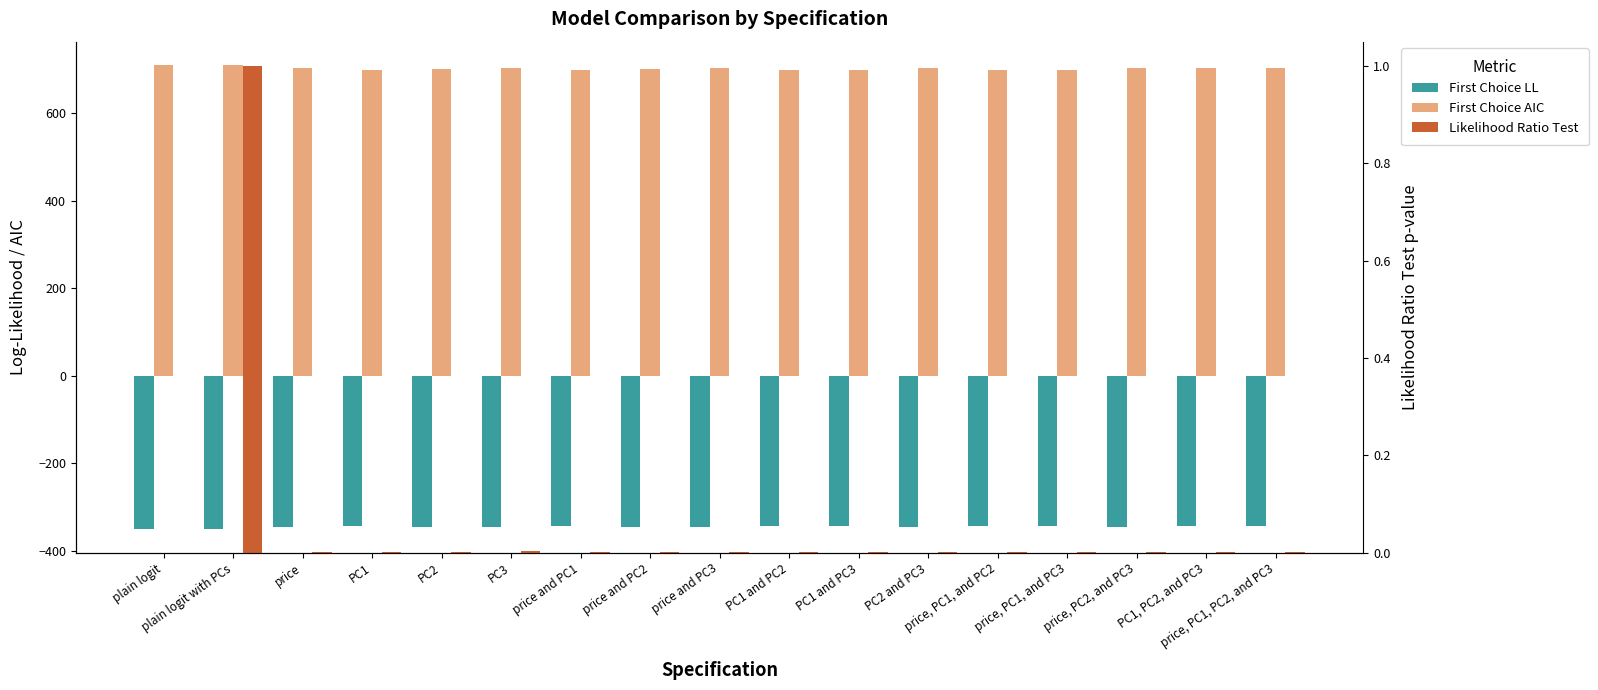

Between plain logit with PCs and PC1, PC2, and PC3, which series saw the biggest shift?

First Choice AIC